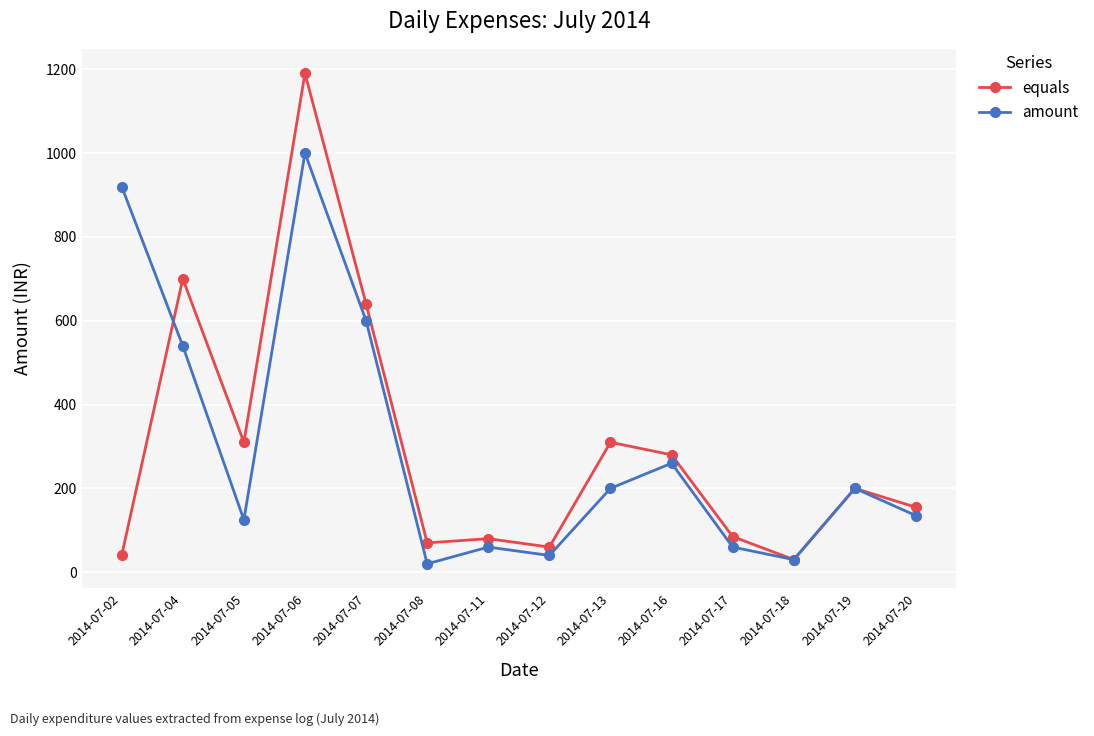

At which category is the sum across all series the highest?

2014-07-06